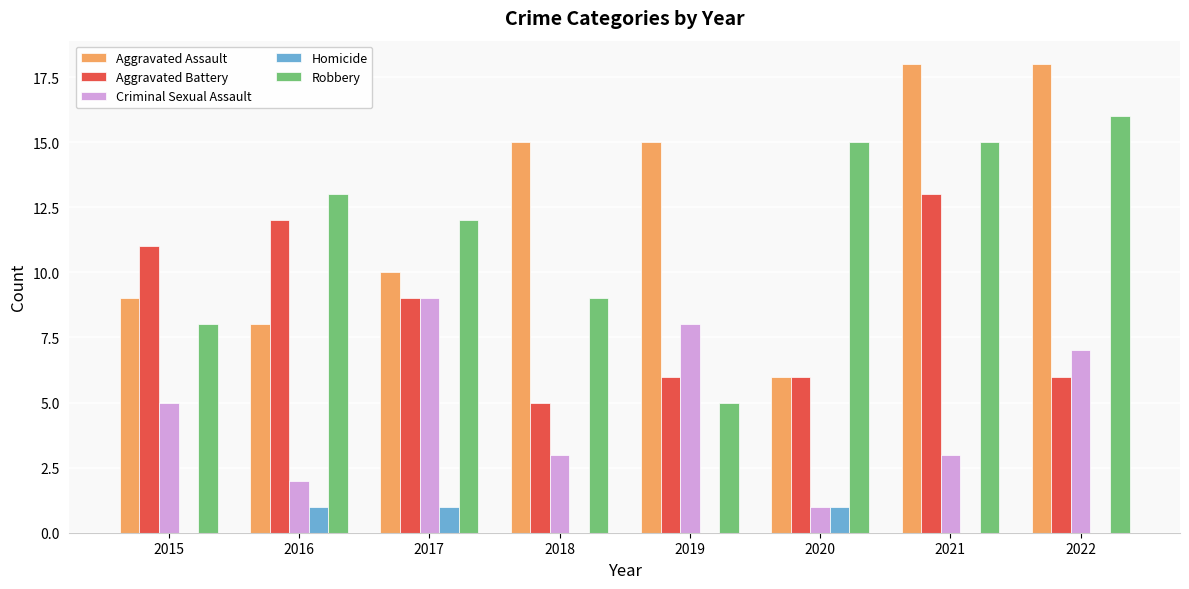

What is the spread (max minus min) of values at 2022?

18